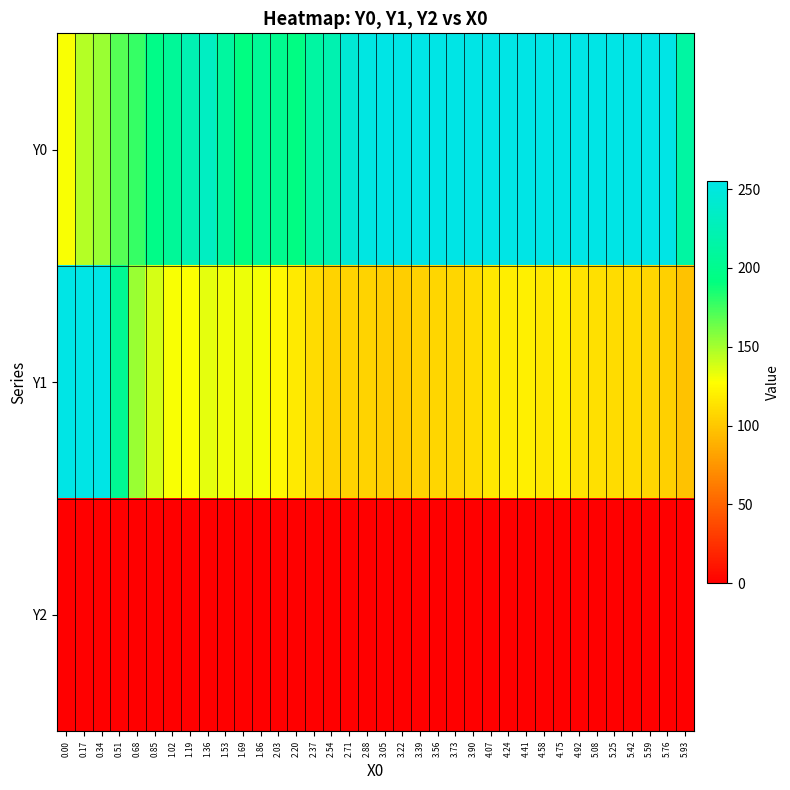

List the series in order of their overall mean, lowest first.

Y2, Y1, Y0